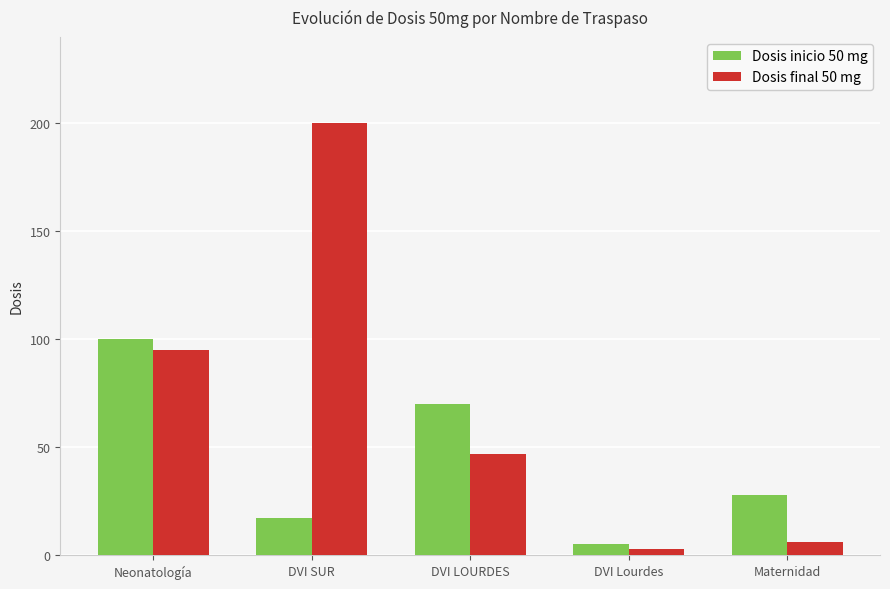

How many bars are there in total?

10